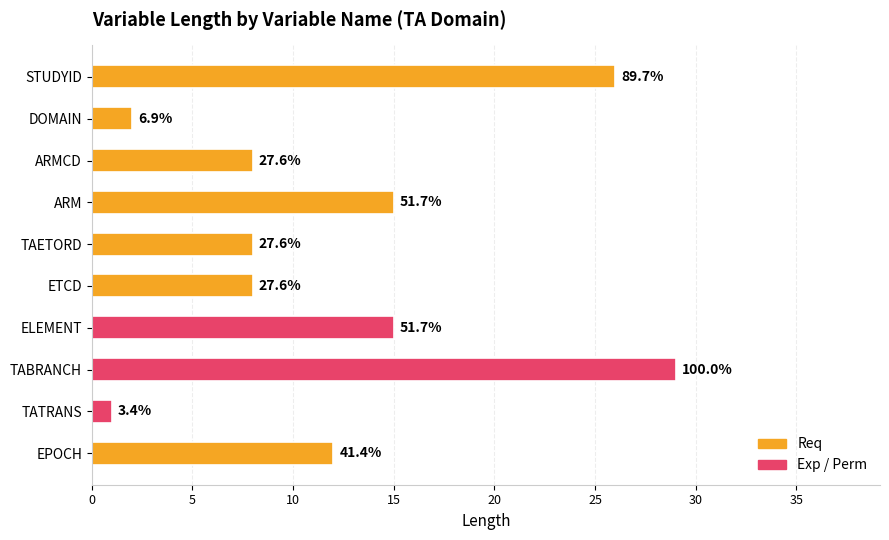

How many bars are there in total?

10